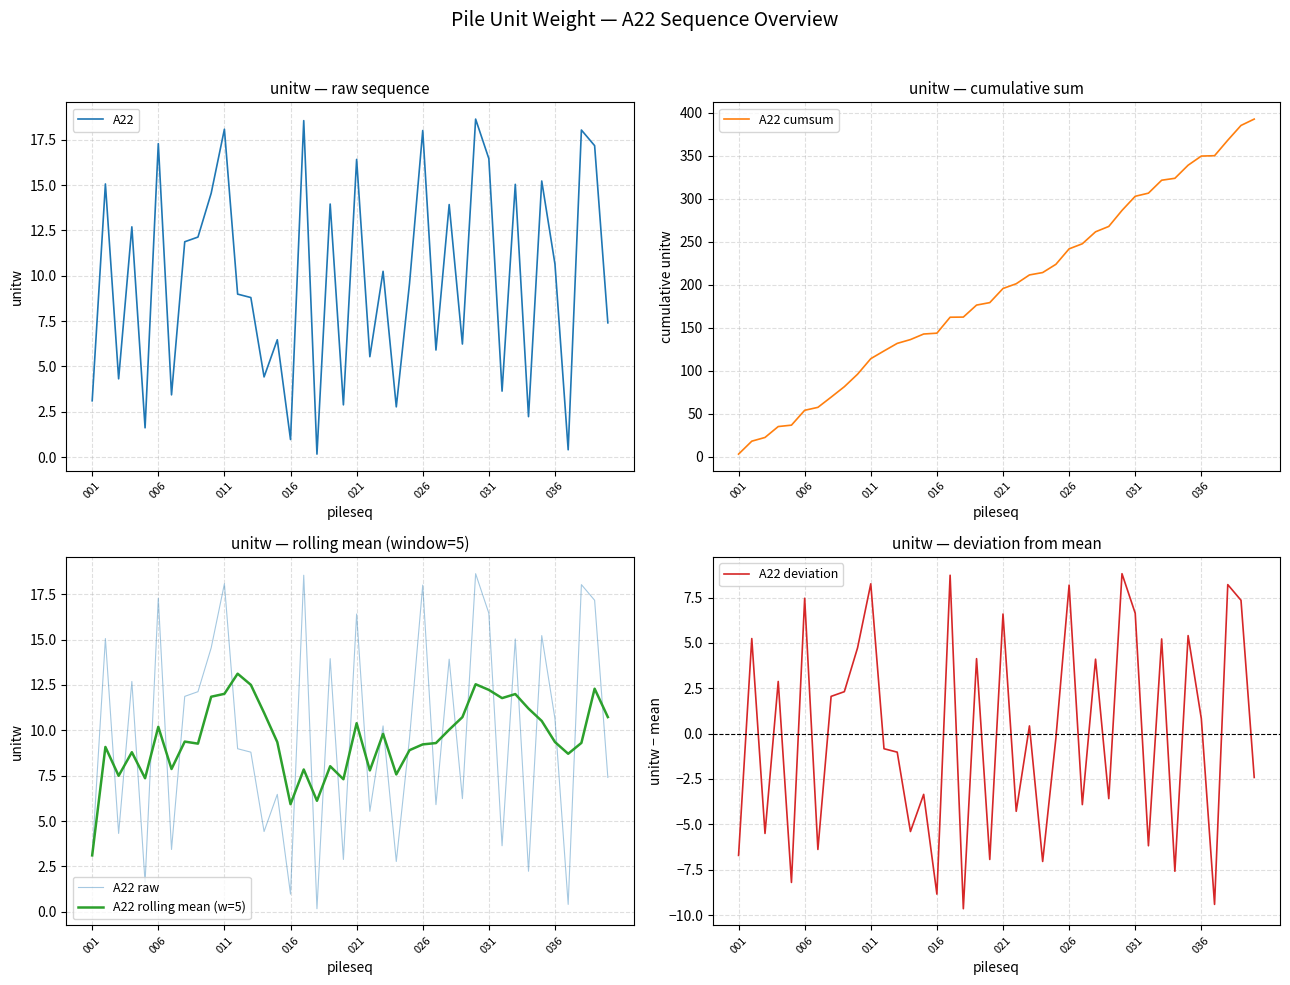

What is the highest value of the A22 rolling mean (w=5) series?

13.1